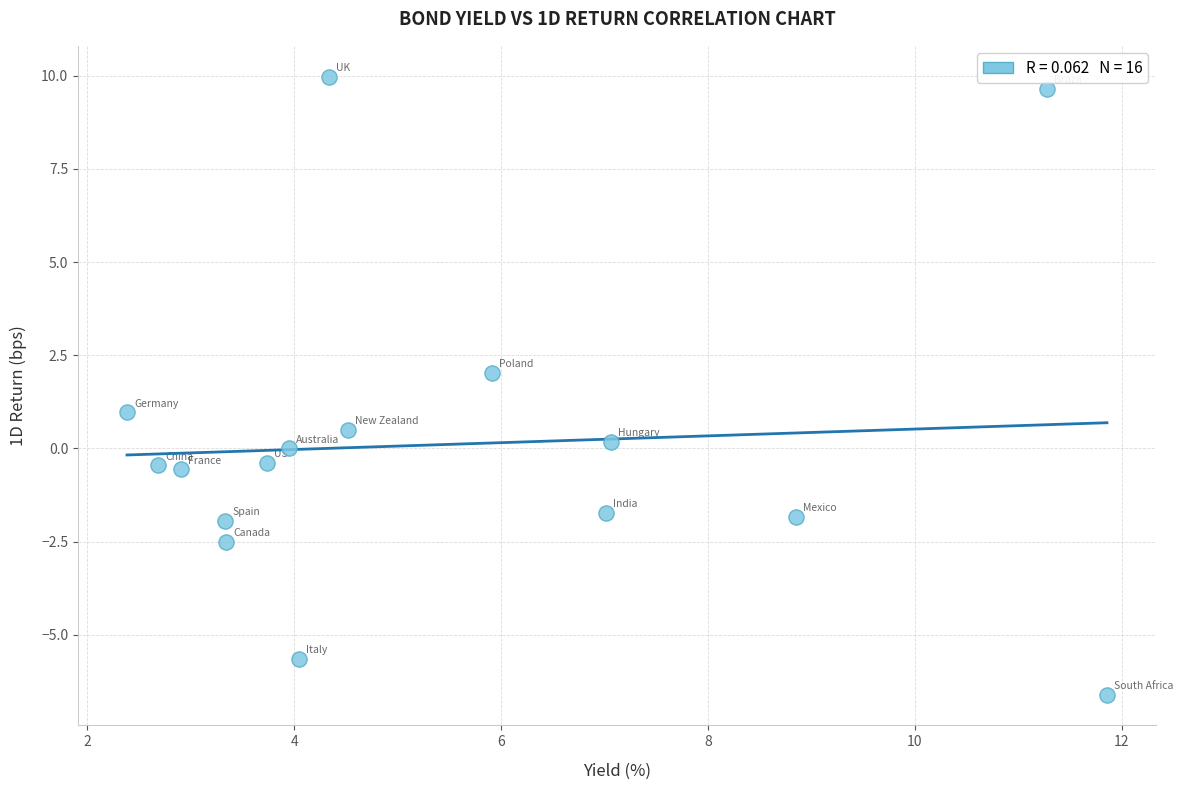

What is the range of X values (max minus min)?

9.5